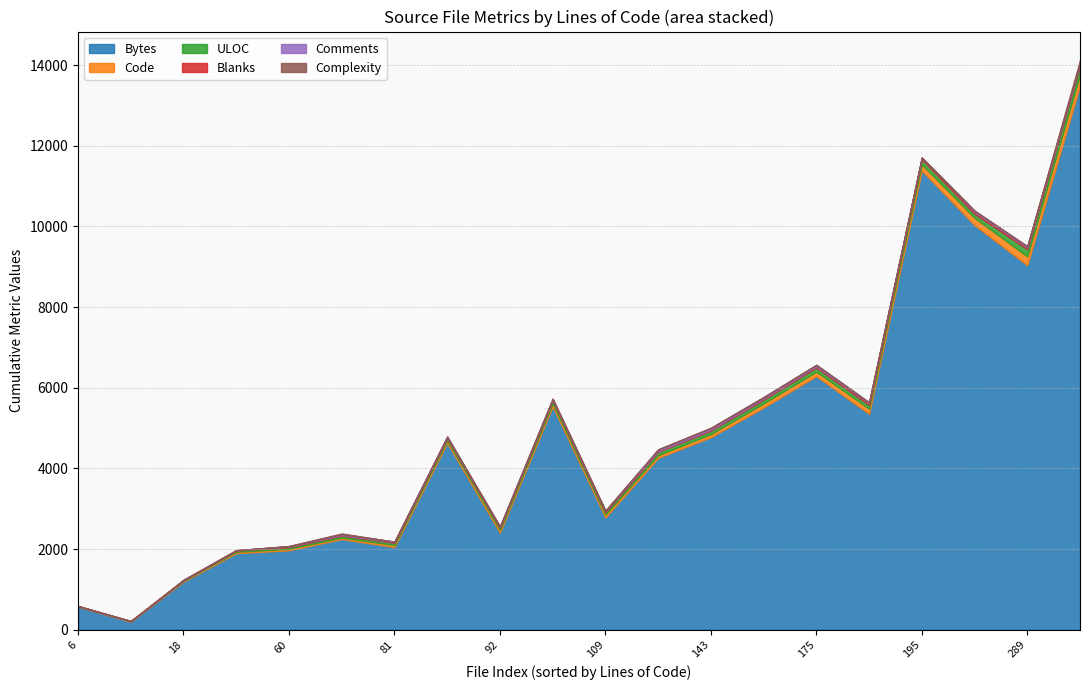

True or false: Bytes and Blanks intersect in this chart.

False